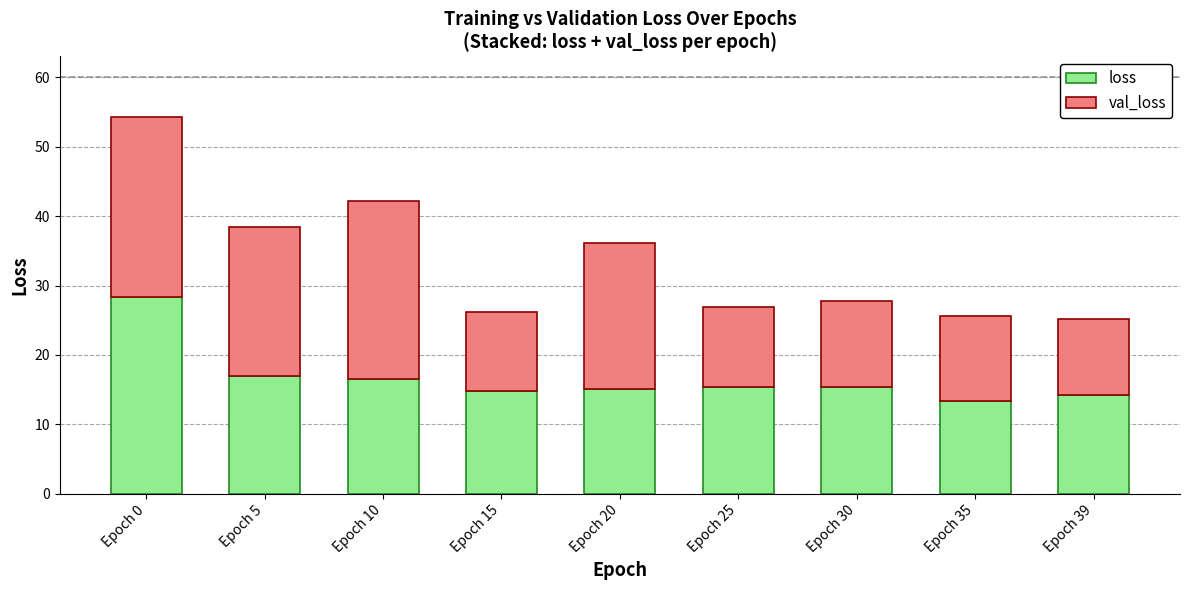

Is it true that loss equals 10.8 at Epoch 10?

False